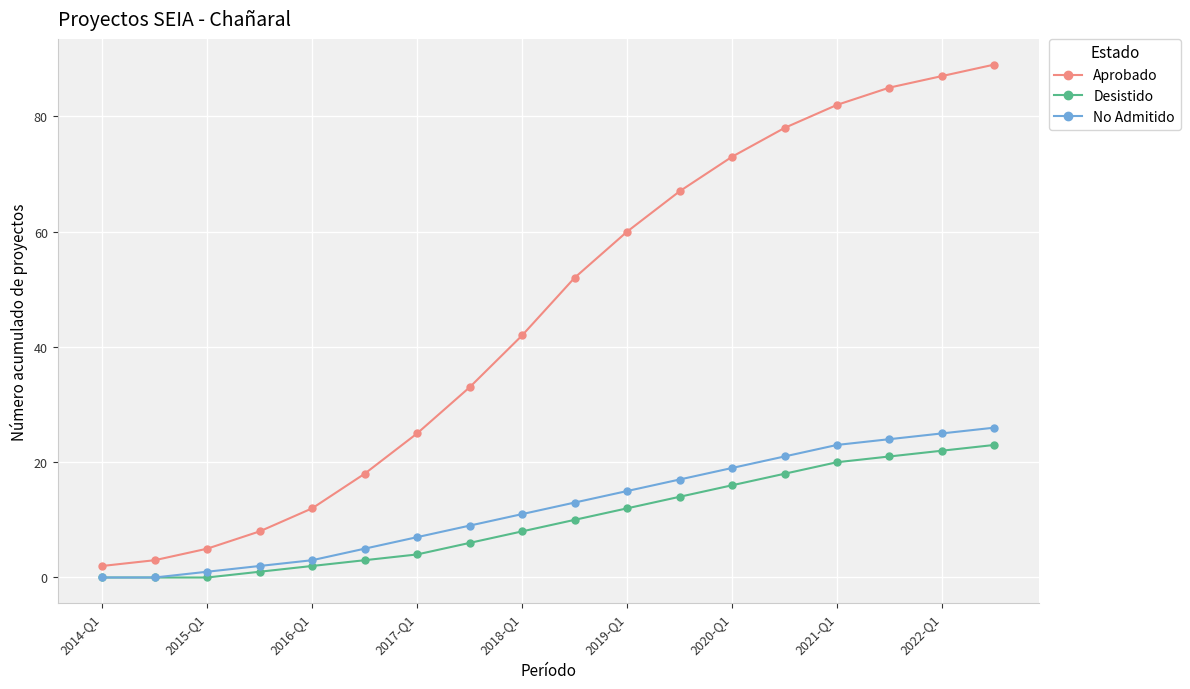

True or false: Aprobado has more than 2 points higher than both neighbors.

False